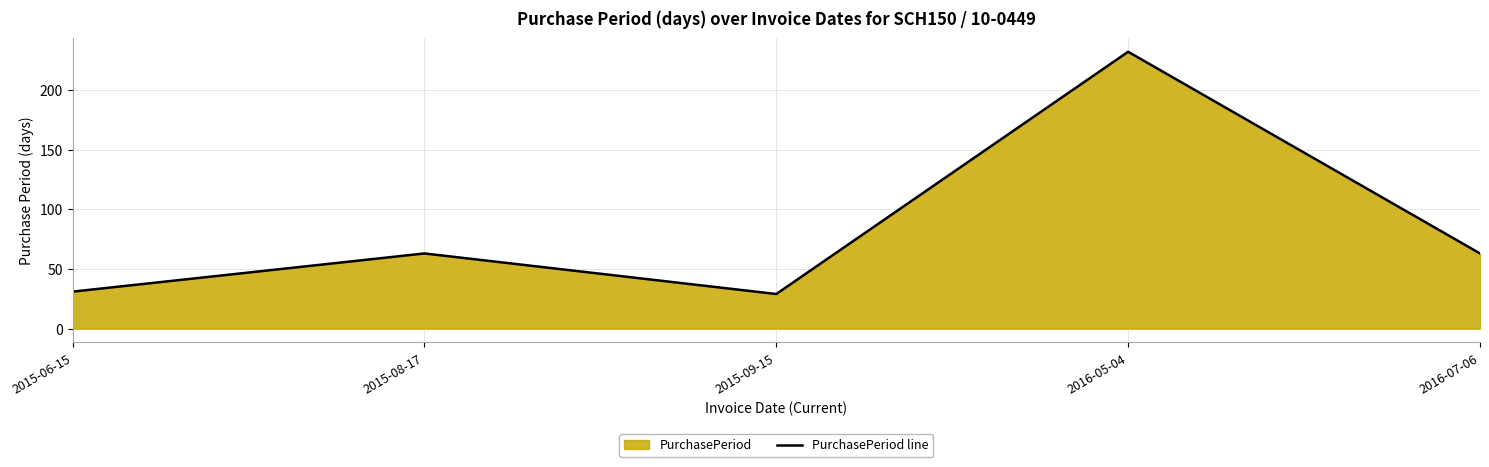

Where is the first local minimum?

2015-09-15